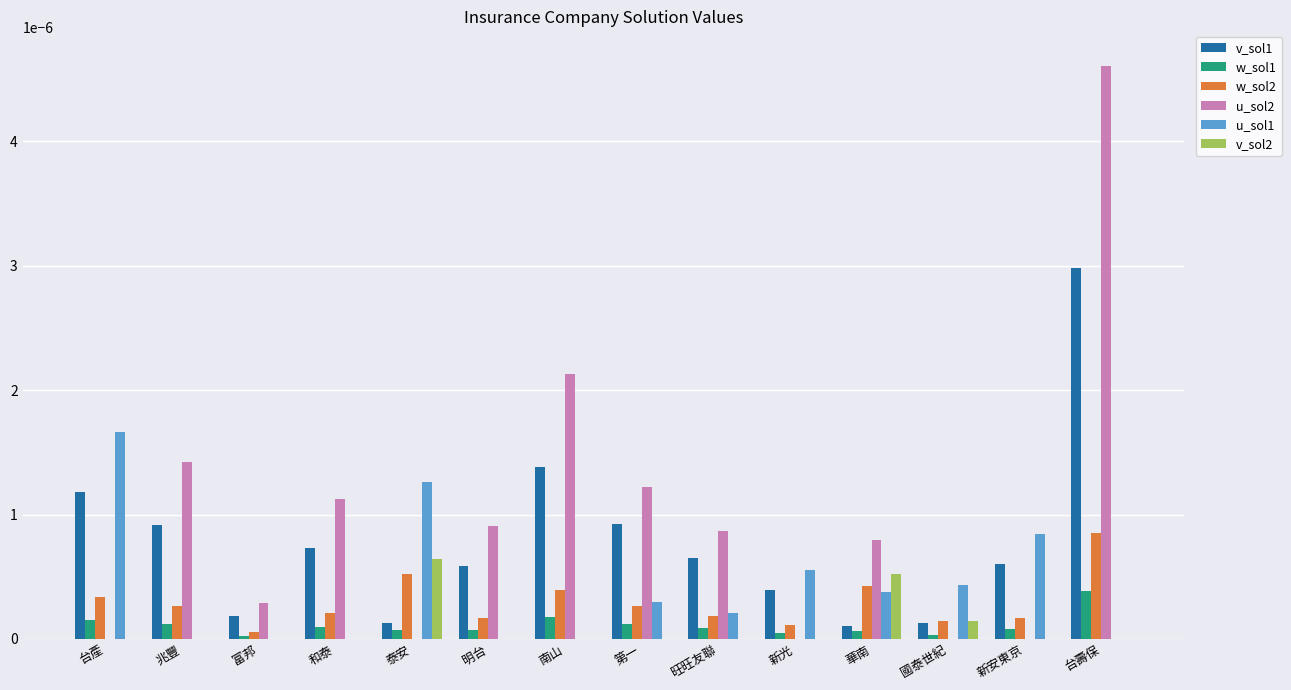

At which category is the sum across all series the highest?

台壽保